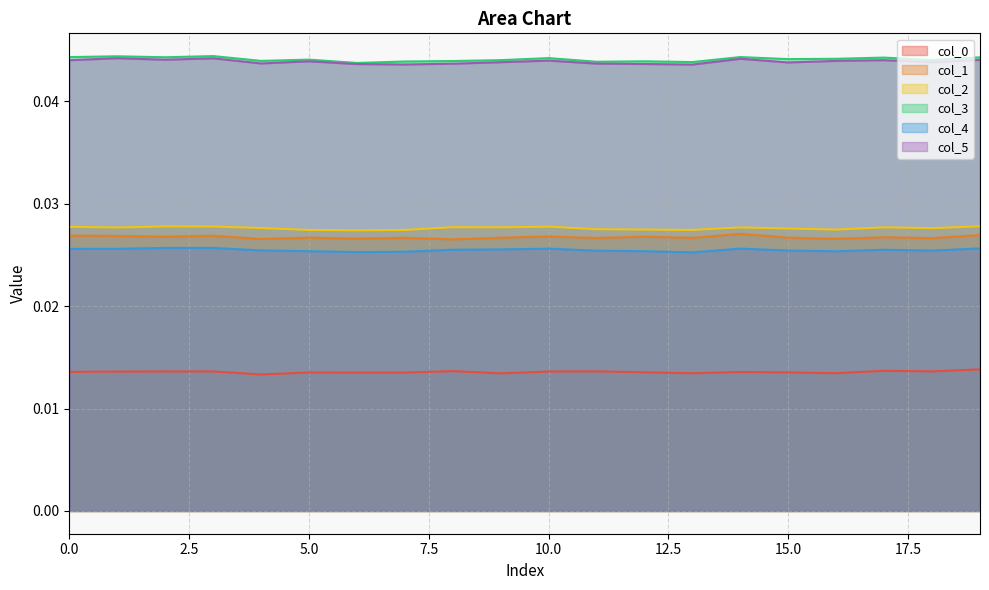

Which series has the largest total across all categories?

col_3